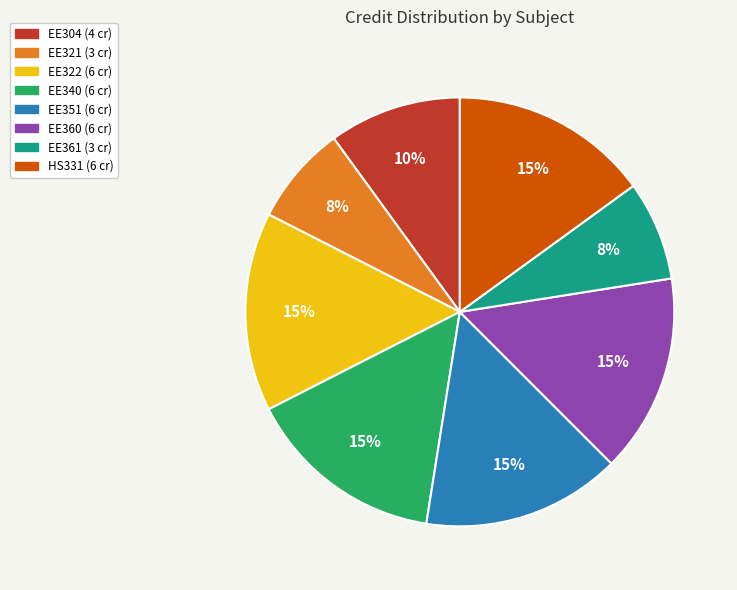

How many slices are in this pie chart?

8